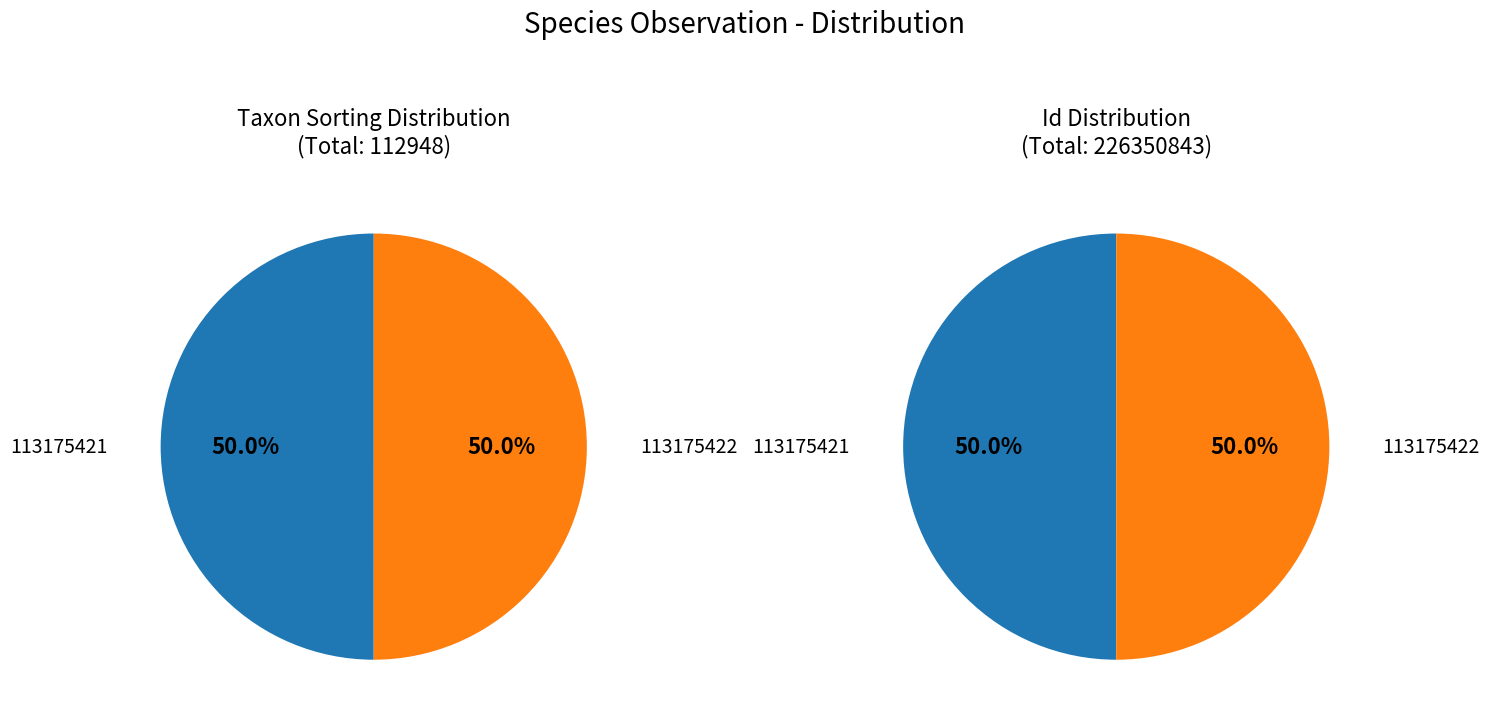

Which slice is the largest?

113175422